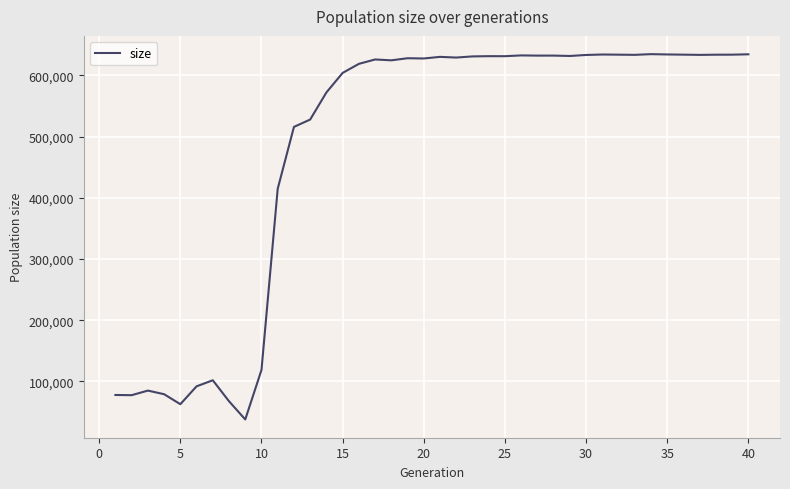

What is the minimum value shown in the chart?

37981